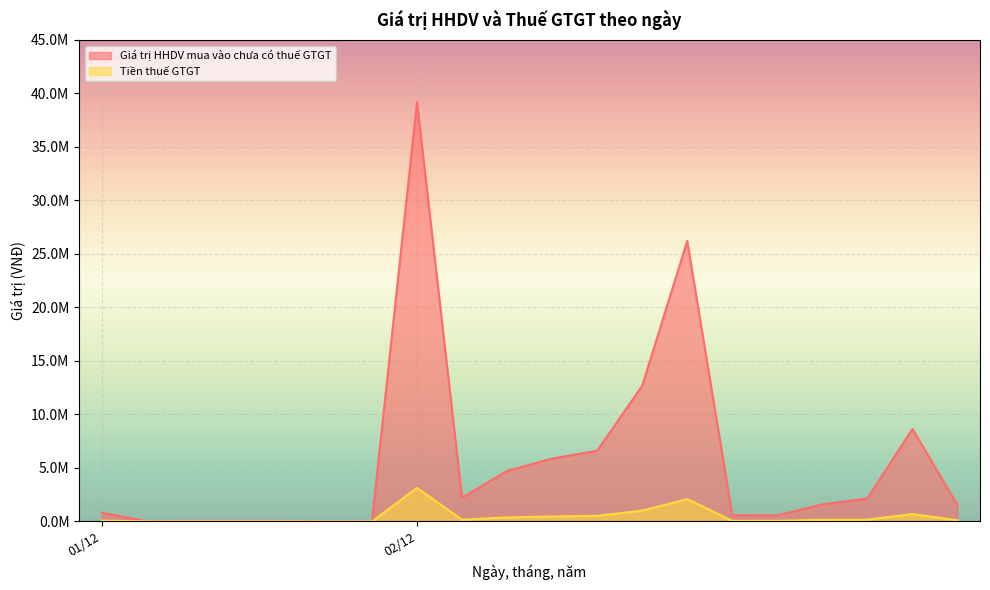

What are all the series names shown in the legend?

Giá trị HHDV mua vào chưa có thuế GTGT, Tiền thuế GTGT